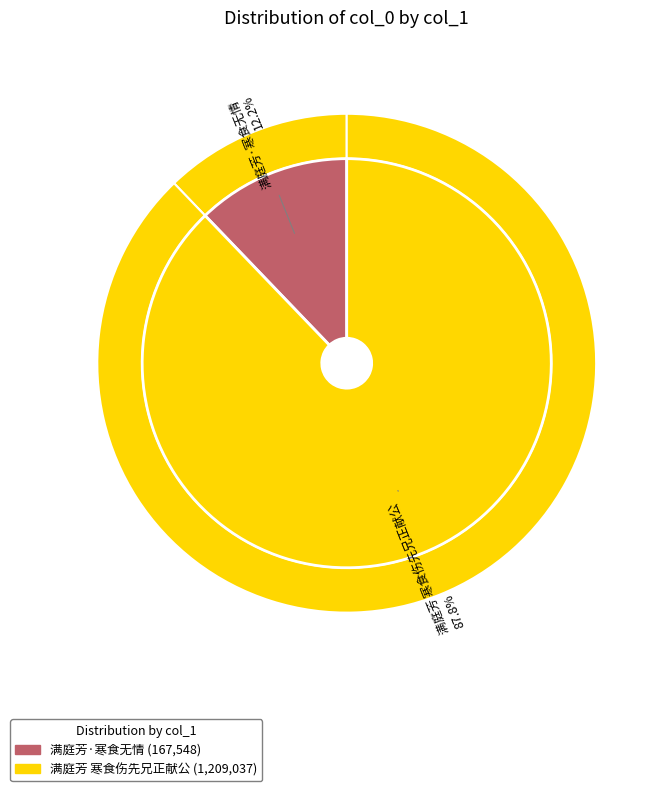

How much of the chart is everything except 满庭芳·寒食无情?

87.8%